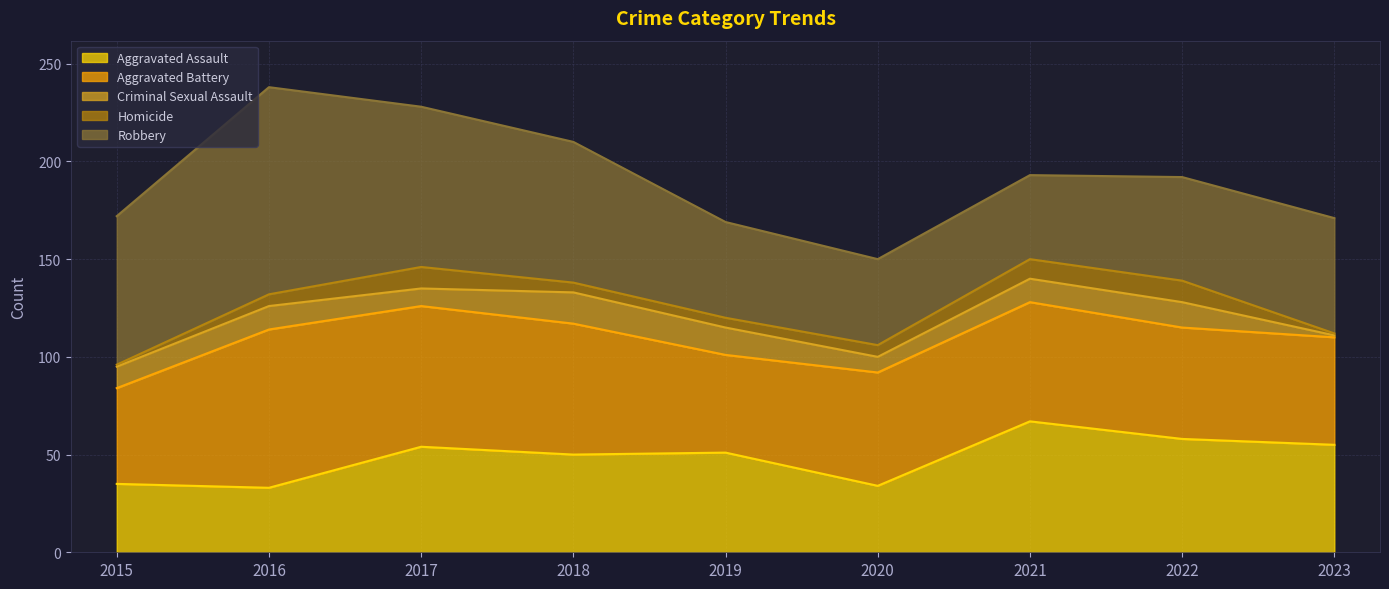

Rank the series by their maximum value, from lowest to highest.

Homicide, Criminal Sexual Assault, Aggravated Assault, Aggravated Battery, Robbery